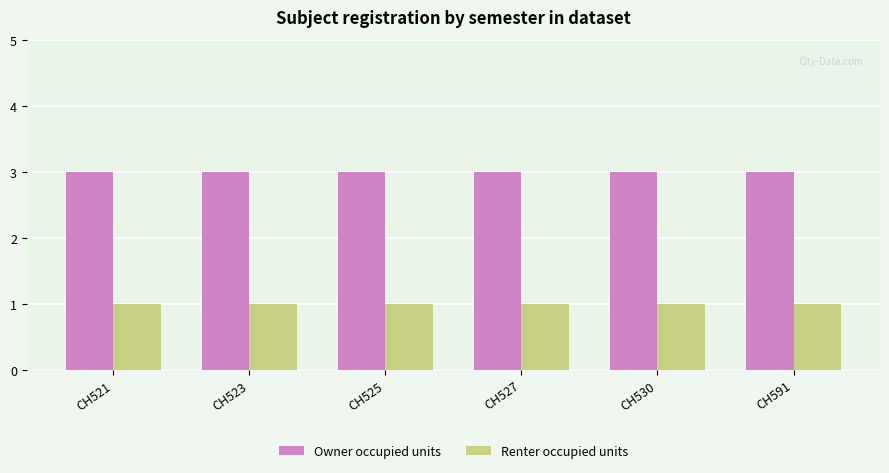

What is the sum of all Owner occupied units values?

18